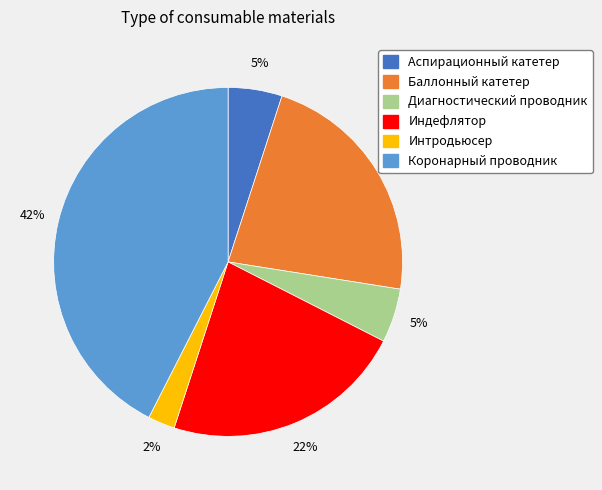

What is the ratio of the value at Диагностический проводник to the value at Индефлятор?

0.2